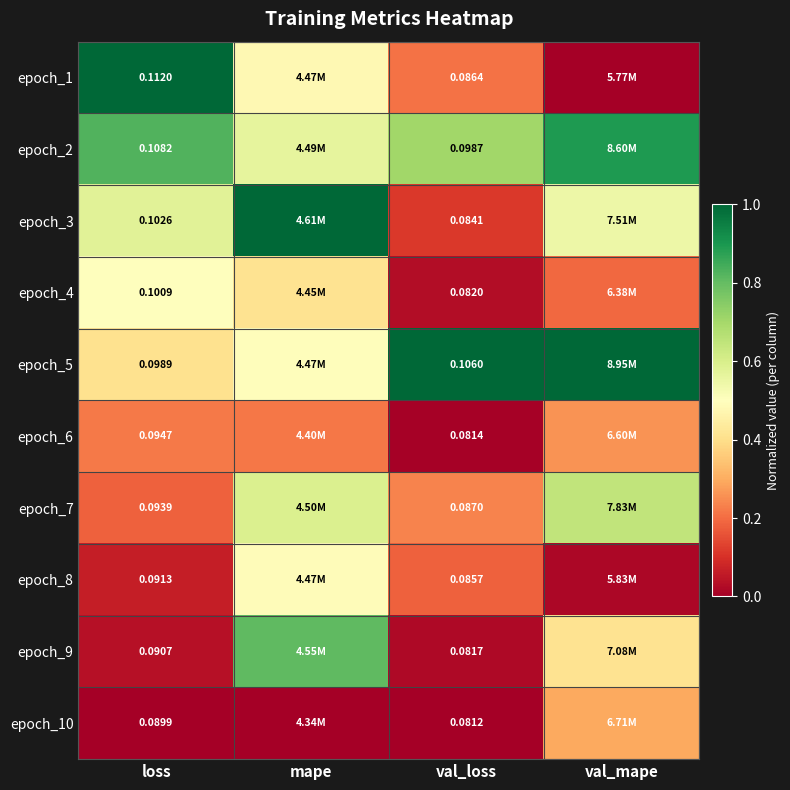

True or false: epoch_8 has a value of 0.1 at loss.

True